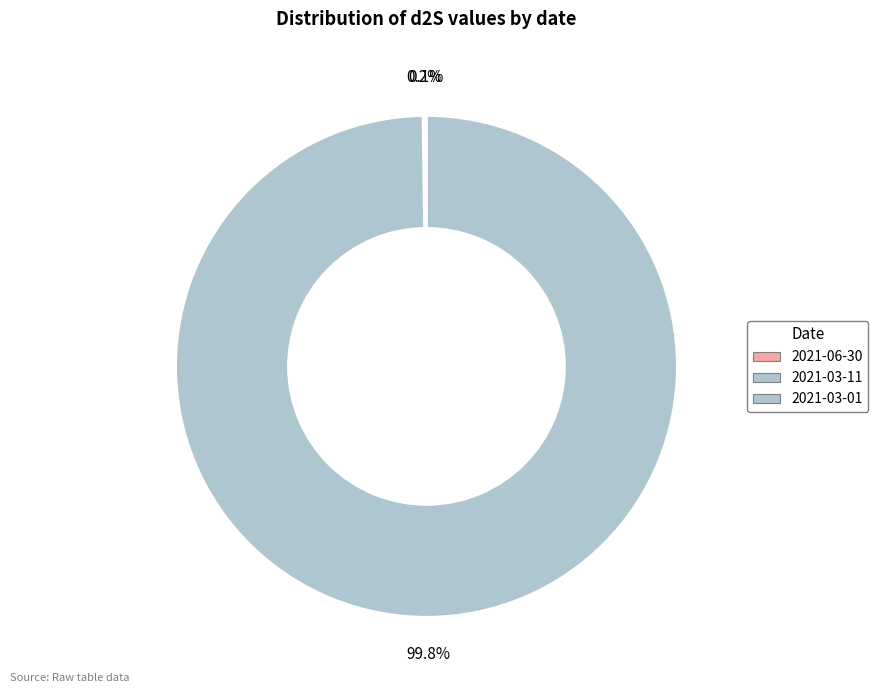

To the nearest percent, what is the difference between the largest and smallest slice percentages?

100%